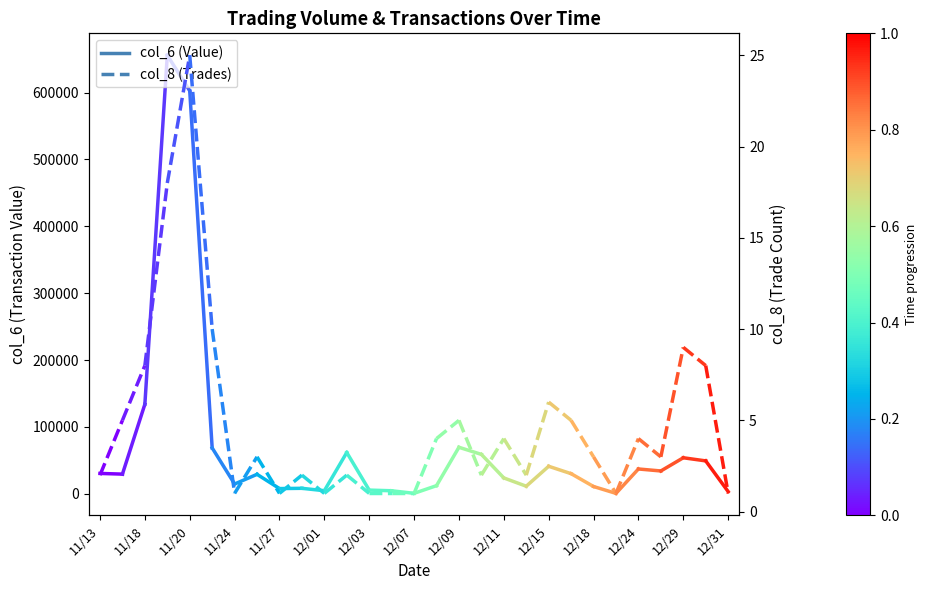

The value of col_8 at 11/13 is 4. True or false?

False